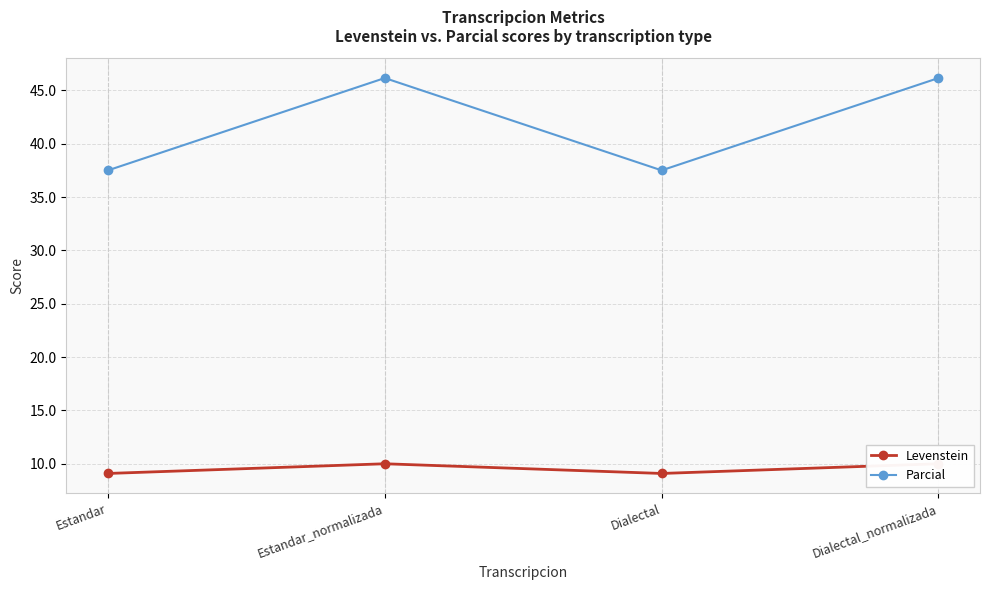

Is the value of Levenstein at Dialectal_normalizada greater than the value of Parcial at Estandar_normalizada?

No